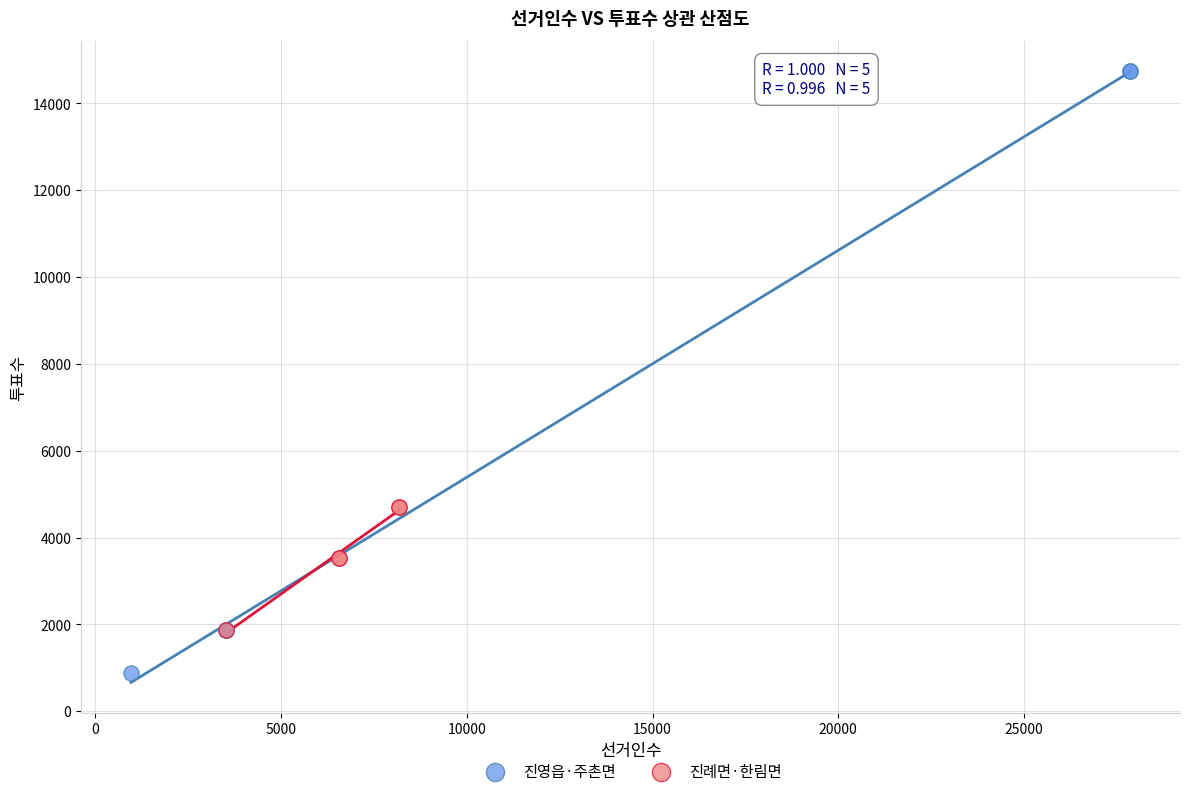

Which series has the largest Y range (max minus min)?

진영읍·주촌면